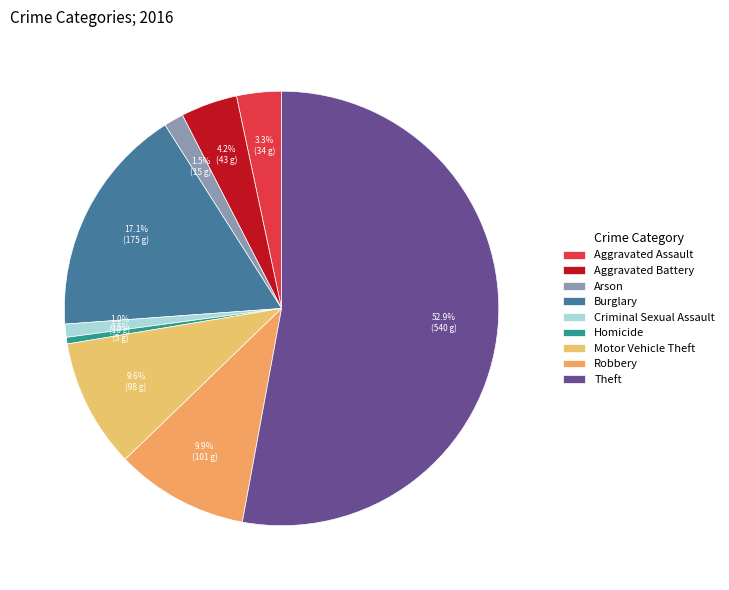

What is the largest slice in the pie chart?

Theft